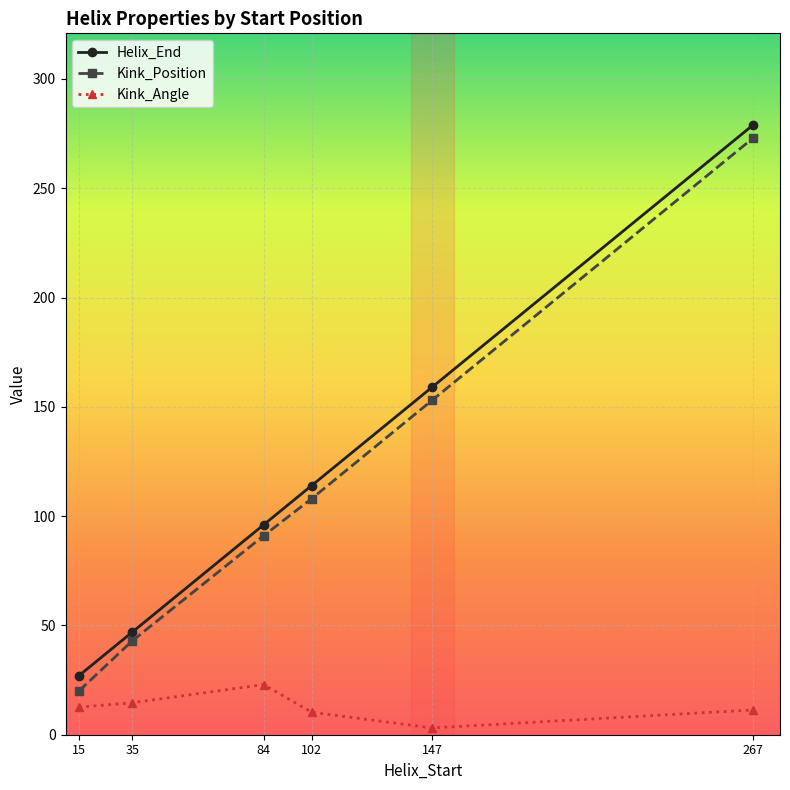

True or false: Kink_Angle and Kink_Position intersect in this chart.

False